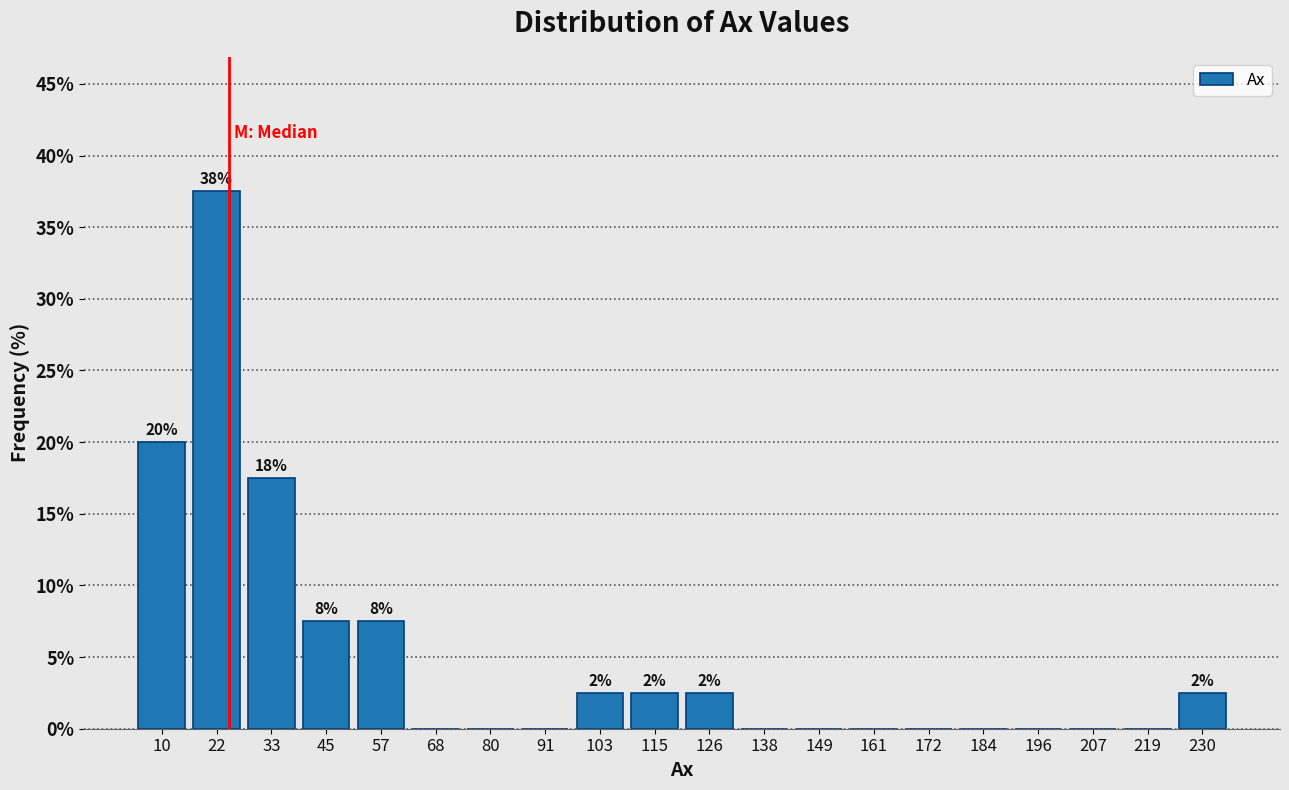

Which range on the x-axis has the tallest bar?

16 to 28